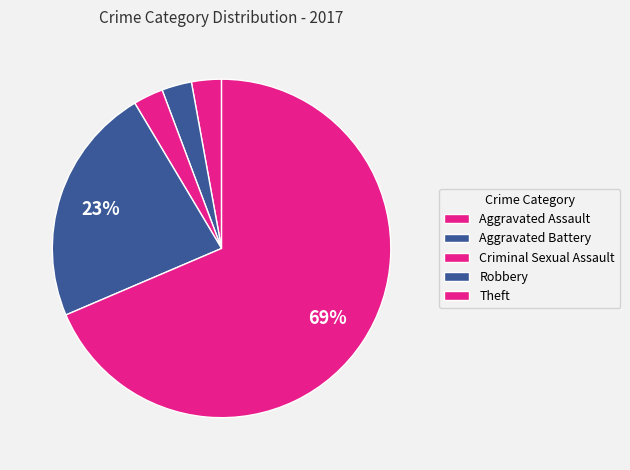

To the nearest percent, what is the difference between the Criminal Sexual Assault and Robbery slice percentages?

20%